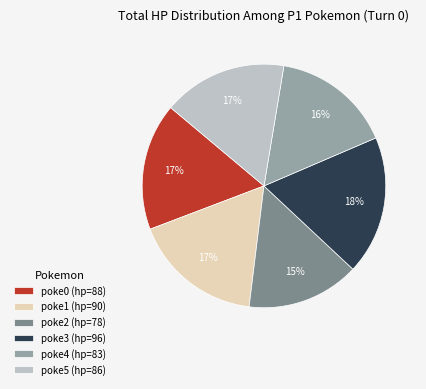

How many slices are in this pie chart?

6